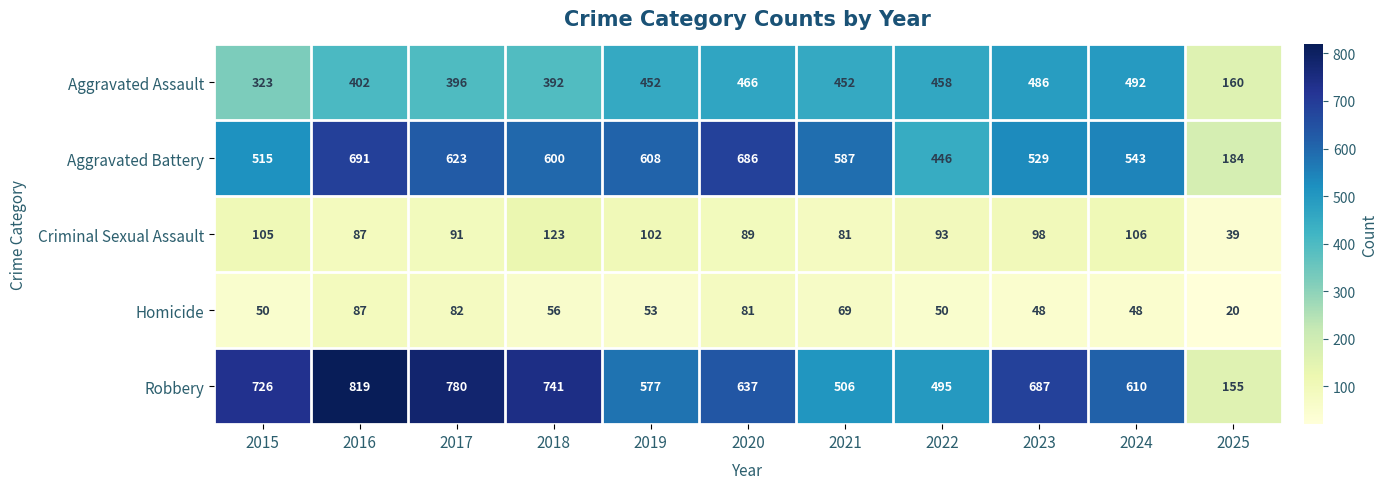

Is it true that Homicide equals 82 at 2017?

True